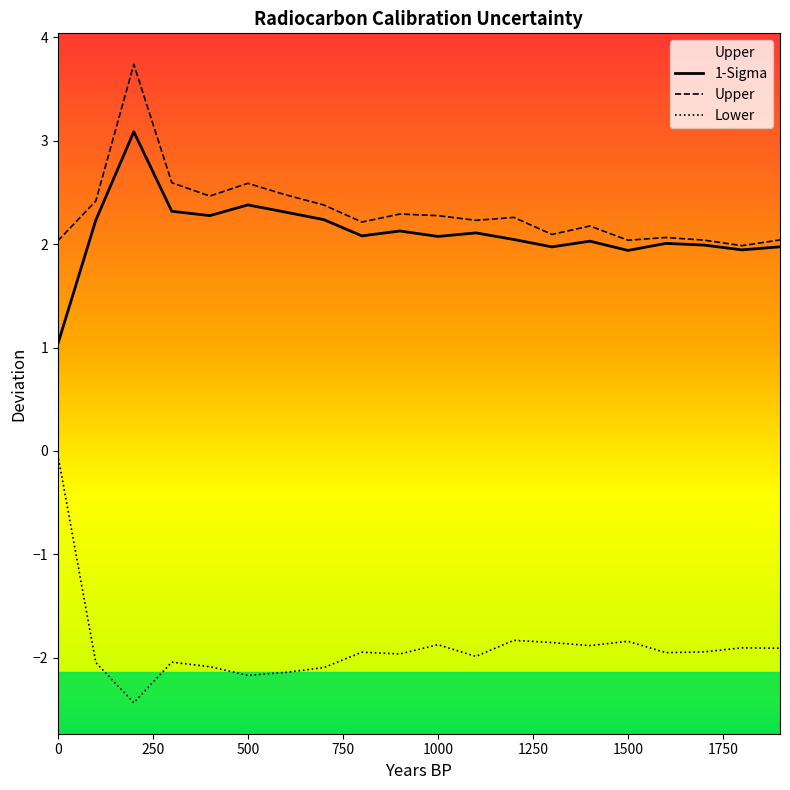

Reading left to right, transcribe all the data shown in this chart.

1-Sigma: 1.0	2.2	3.1	2.3	2.3	2.4	2.3	2.2	2.1	2.1	2.1	2.1	2.0	2.0	2.0	1.9	2.0	2.0	1.9	2.0
Upper: 2.0	2.4	3.7	2.6	2.5	2.6	2.5	2.4	2.2	2.3	2.3	2.2	2.3	2.1	2.2	2.0	2.1	2.0	2.0	2.0
Lower: -0.0	-2.0	-2.4	-2.0	-2.1	-2.2	-2.1	-2.1	-1.9	-2.0	-1.9	-2.0	-1.8	-1.9	-1.9	-1.8	-2.0	-1.9	-1.9	-1.9